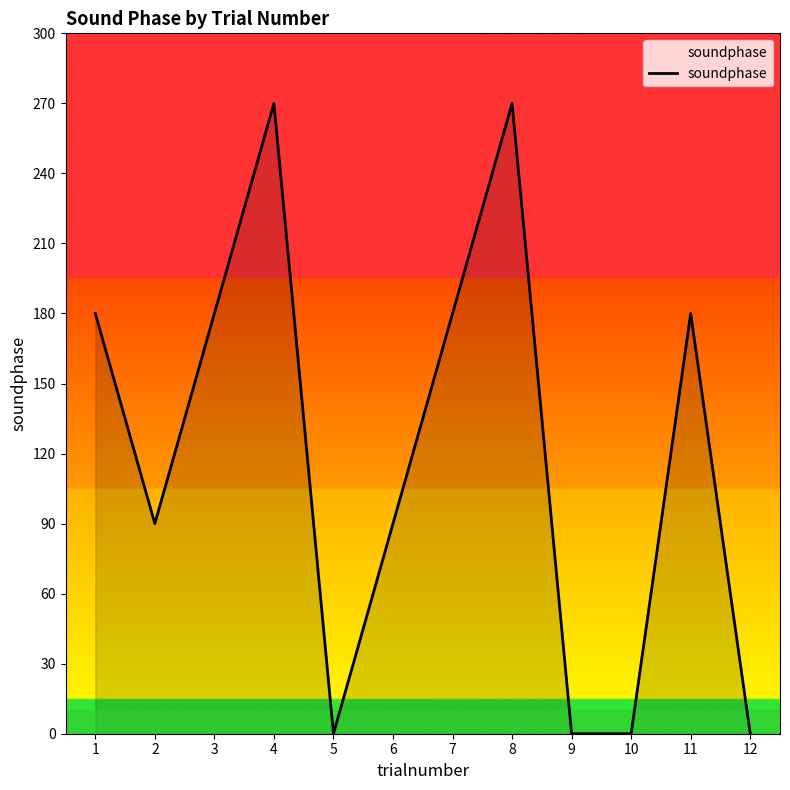

Reading right to left, what are all the values shown in this chart?

12=0	11=180	10=0	9=0	8=270	7=180	6=90	5=0	4=270	3=180	2=90	1=180